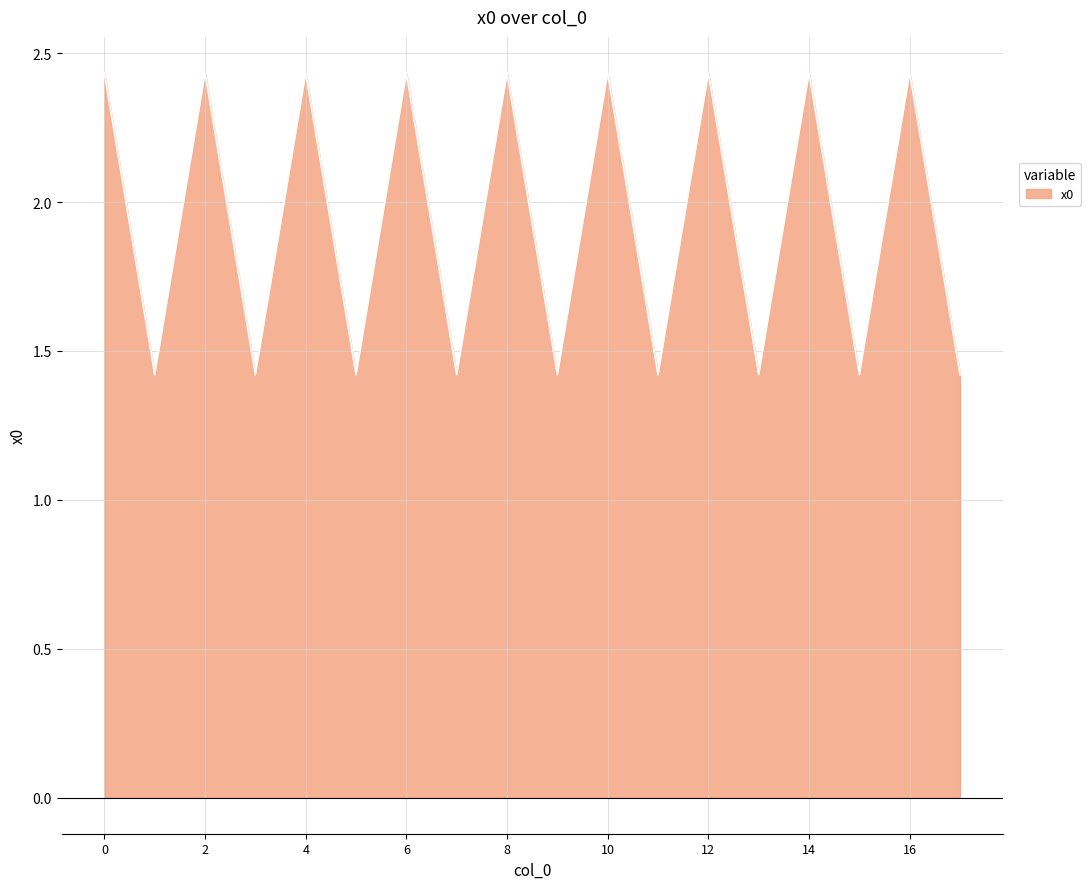

What is the difference between the maximum and minimum values?

1.0